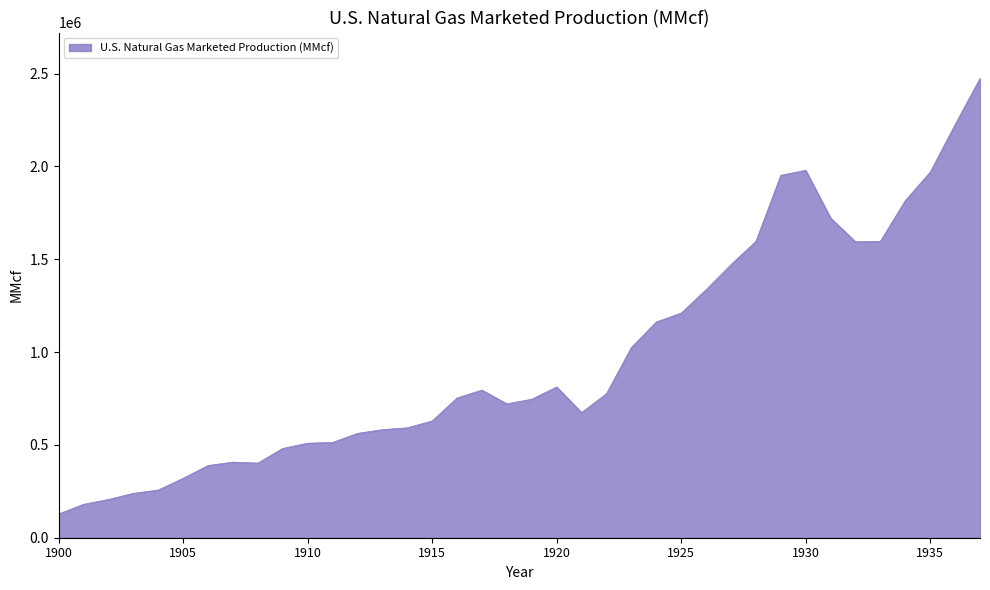

What is the difference between the maximum and minimum values?

2345483